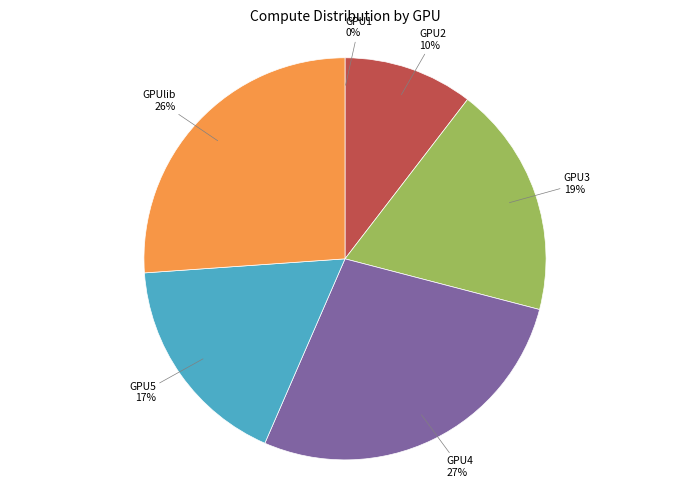

Is there a majority slice in this chart?

No